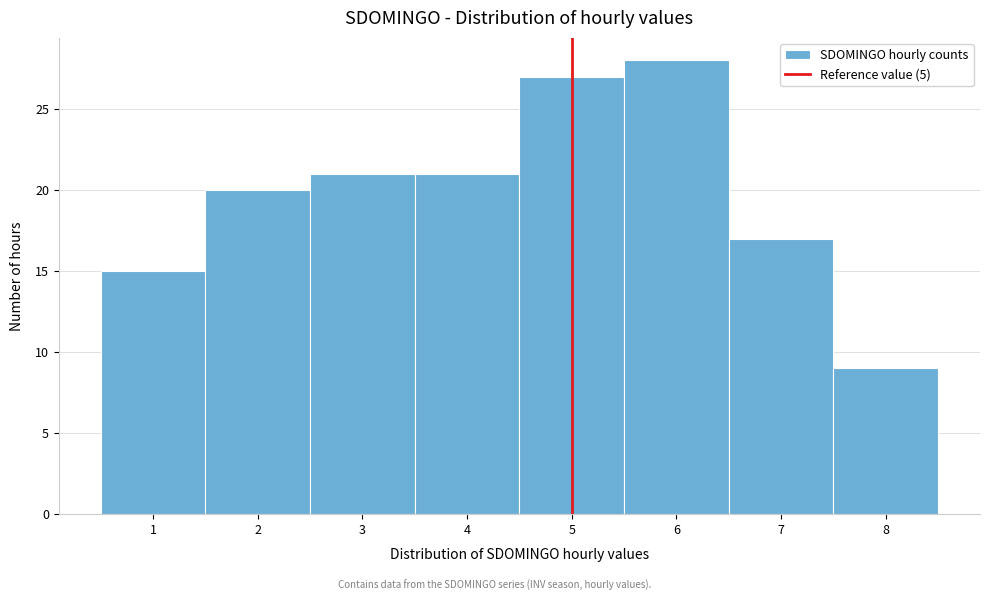

Reading left to right, transcribe this chart: for each bar, give the range it covers on the x-axis and its height. The values are not printed on the chart, so give them approximately, as read against the axis.

0.5 to 1.5: 15
1.5 to 2.5: 20
2.5 to 3.5: 21
3.5 to 4.5: 21
4.5 to 5.5: 27
5.5 to 6.5: 28
6.5 to 7.5: 17
7.5 to 8.5: 9